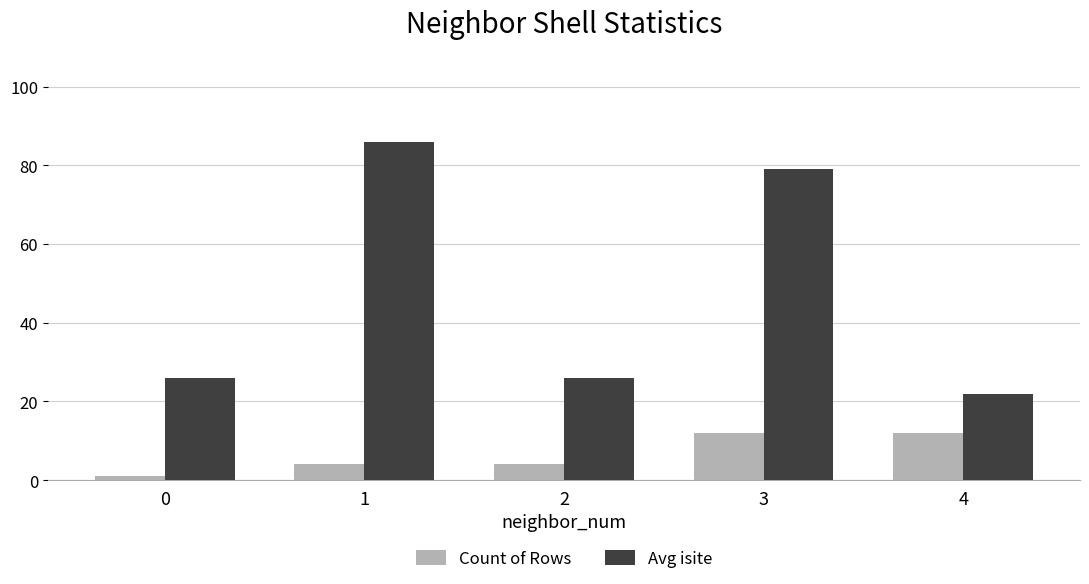

How many bars are there in total?

10